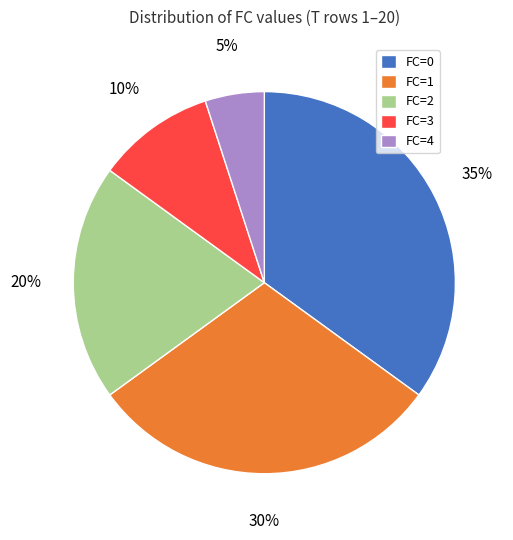

To the nearest percent, what is the difference between the largest and smallest slice percentages?

30%